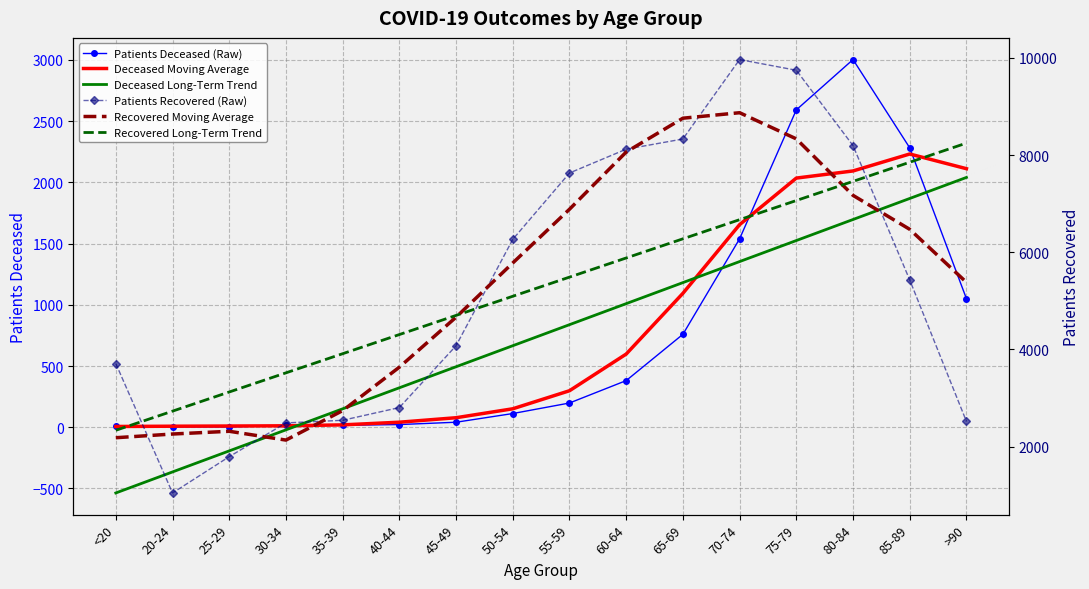

What is the value of the Deceased Moving Average point at the 7th from the left?

77.8